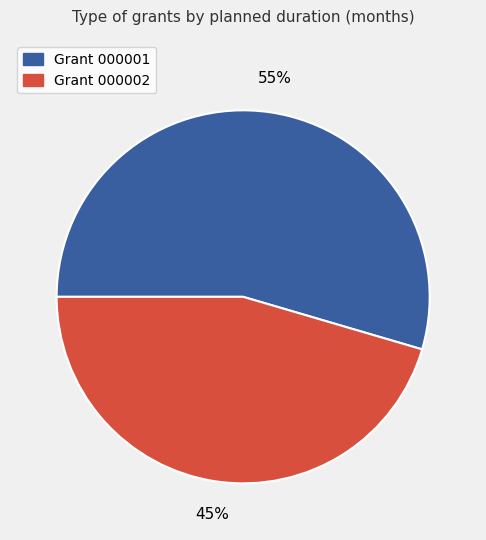

Is there a majority slice in this chart?

Yes